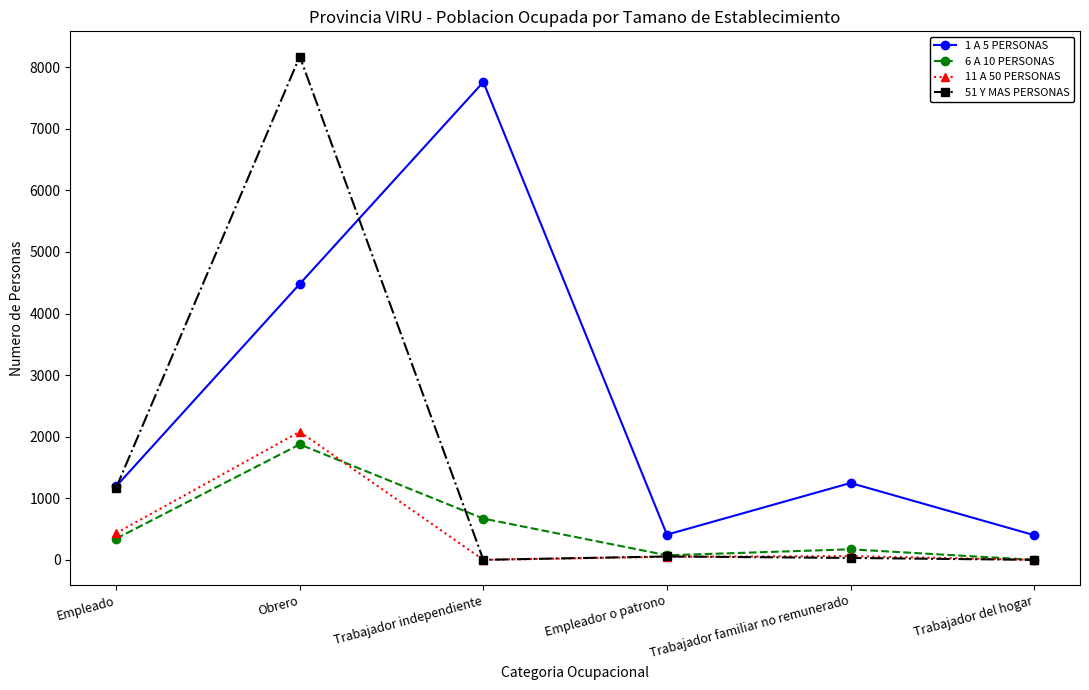

True or false: 11 A 50 PERSONAS and 6 A 10 PERSONAS cross at least once.

True